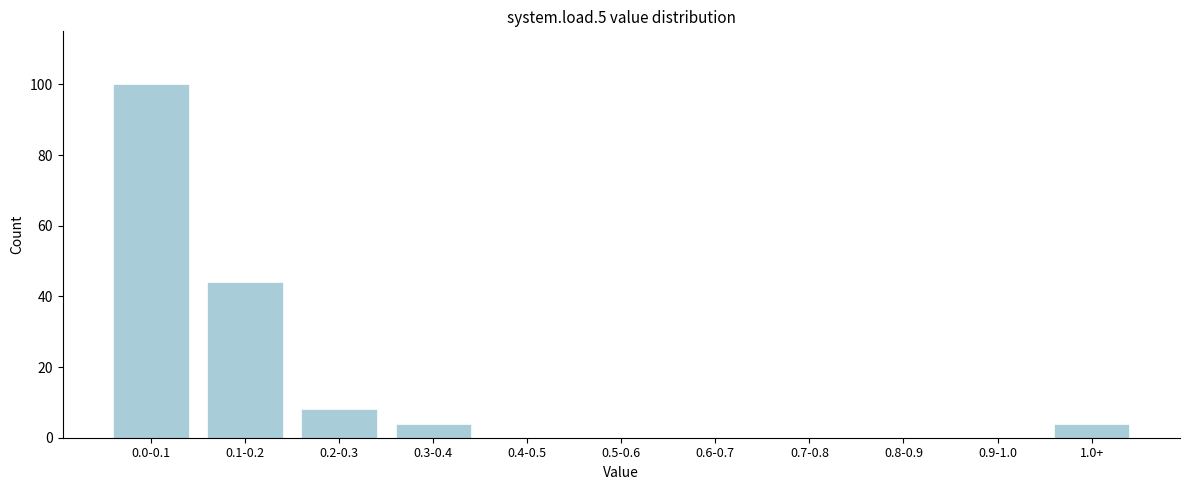

Reading right to left, extract all data points from this chart.

1.0+=4	0.9-1.0=0	0.8-0.9=0	0.7-0.8=0	0.6-0.7=0	0.5-0.6=0	0.4-0.5=0	0.3-0.4=4	0.2-0.3=8	0.1-0.2=44	0.0-0.1=100